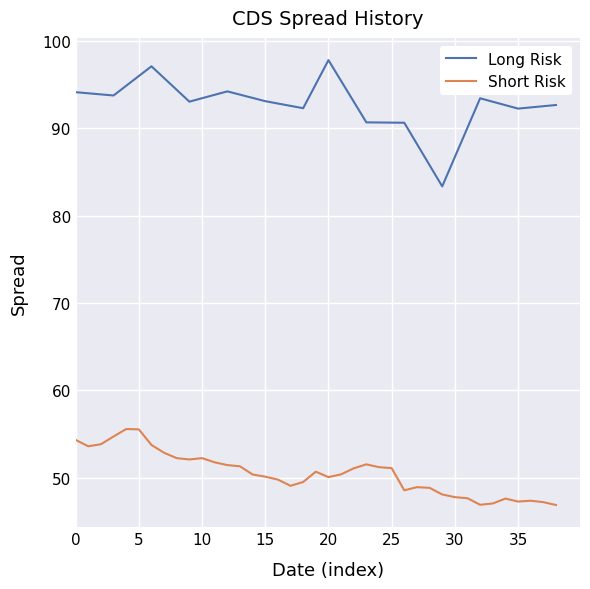

What is the lowest value of the Short Risk series?

46.9